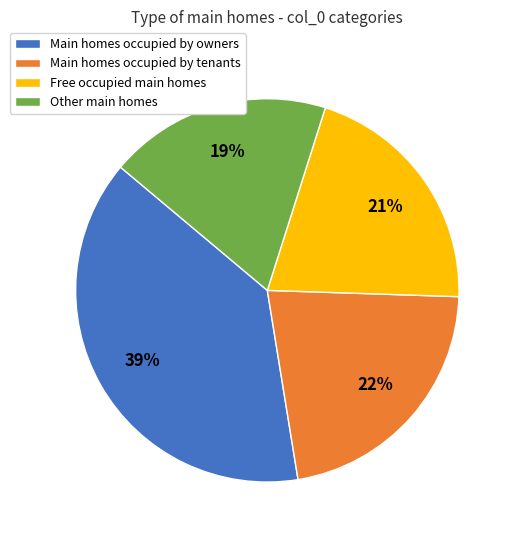

What is the largest slice in the pie chart?

Main homes occupied by owners